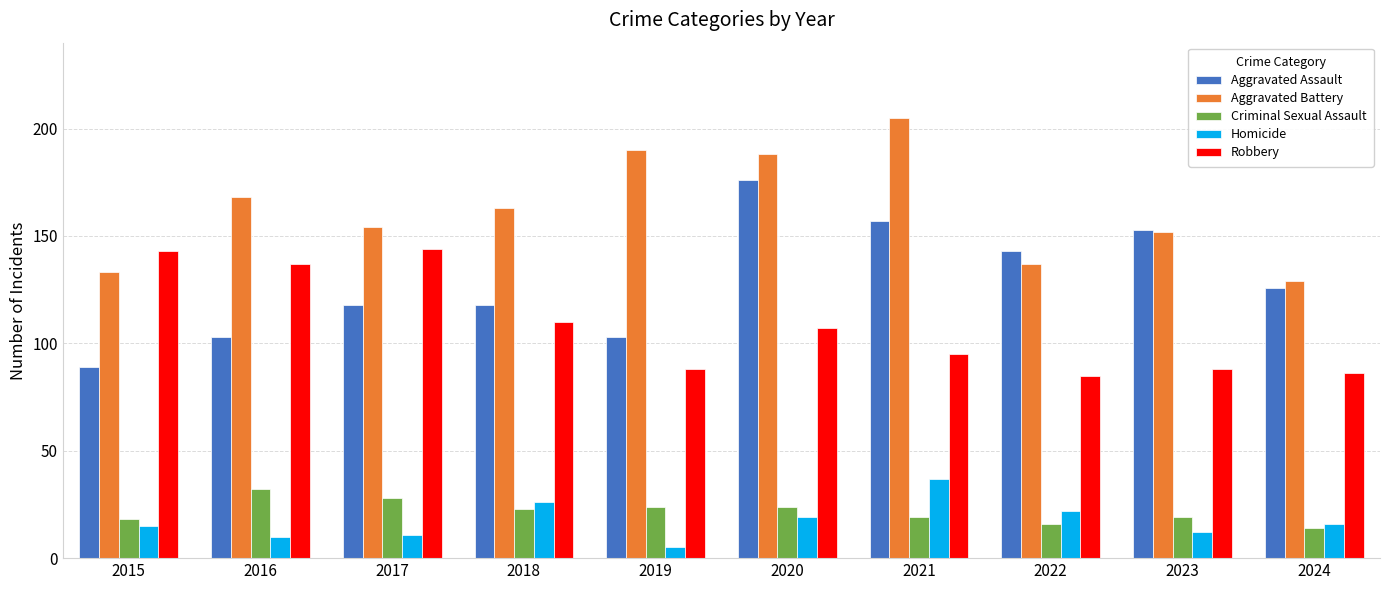

Reading left to right, what are all the values shown in this chart?

Aggravated Assault: 89	103	118	118	103	176	157	143	153	126
Aggravated Battery: 133	168	154	163	190	188	205	137	152	129
Criminal Sexual Assault: 18	32	28	23	24	24	19	16	19	14
Homicide: 15	10	11	26	5	19	37	22	12	16
Robbery: 143	137	144	110	88	107	95	85	88	86